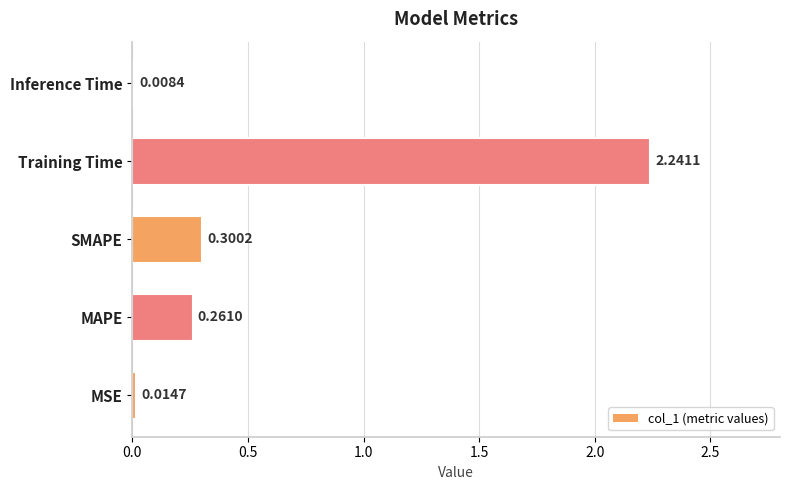

What is the average value?

0.6